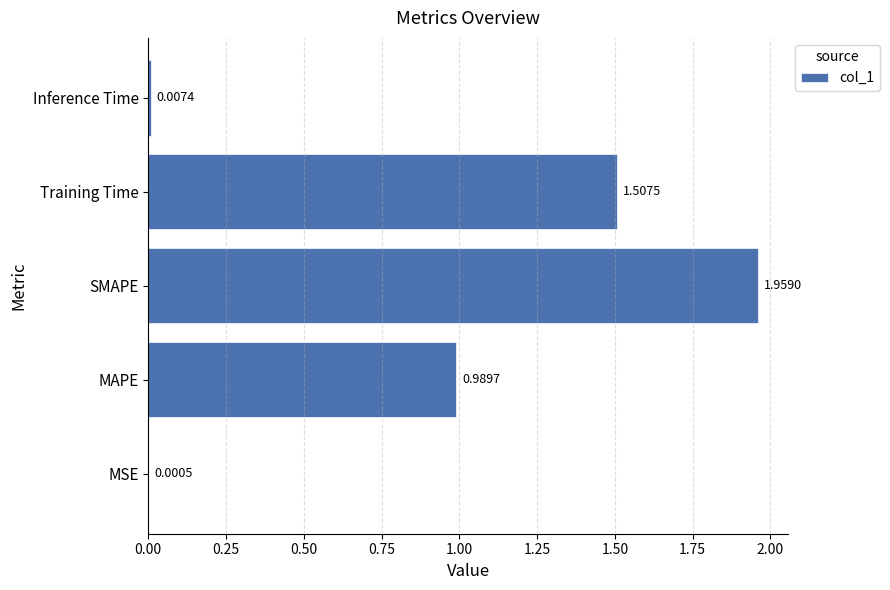

Which category has the highest value across all series?

SMAPE